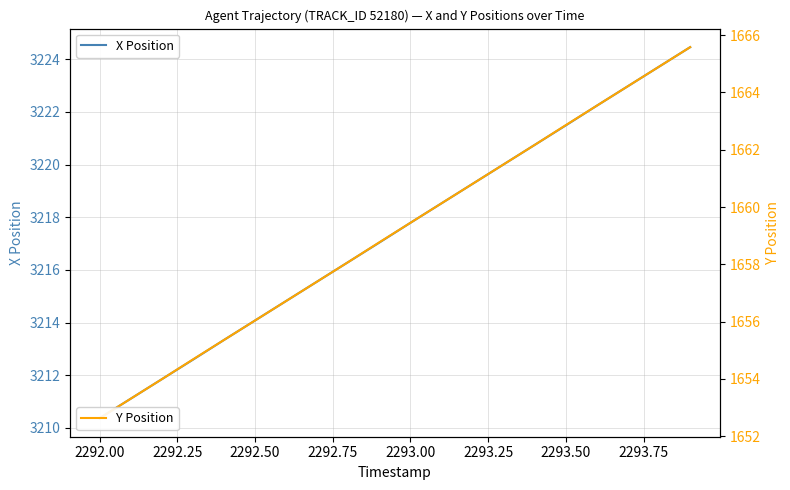

Does the chart display data point markers on the line(s)?

No